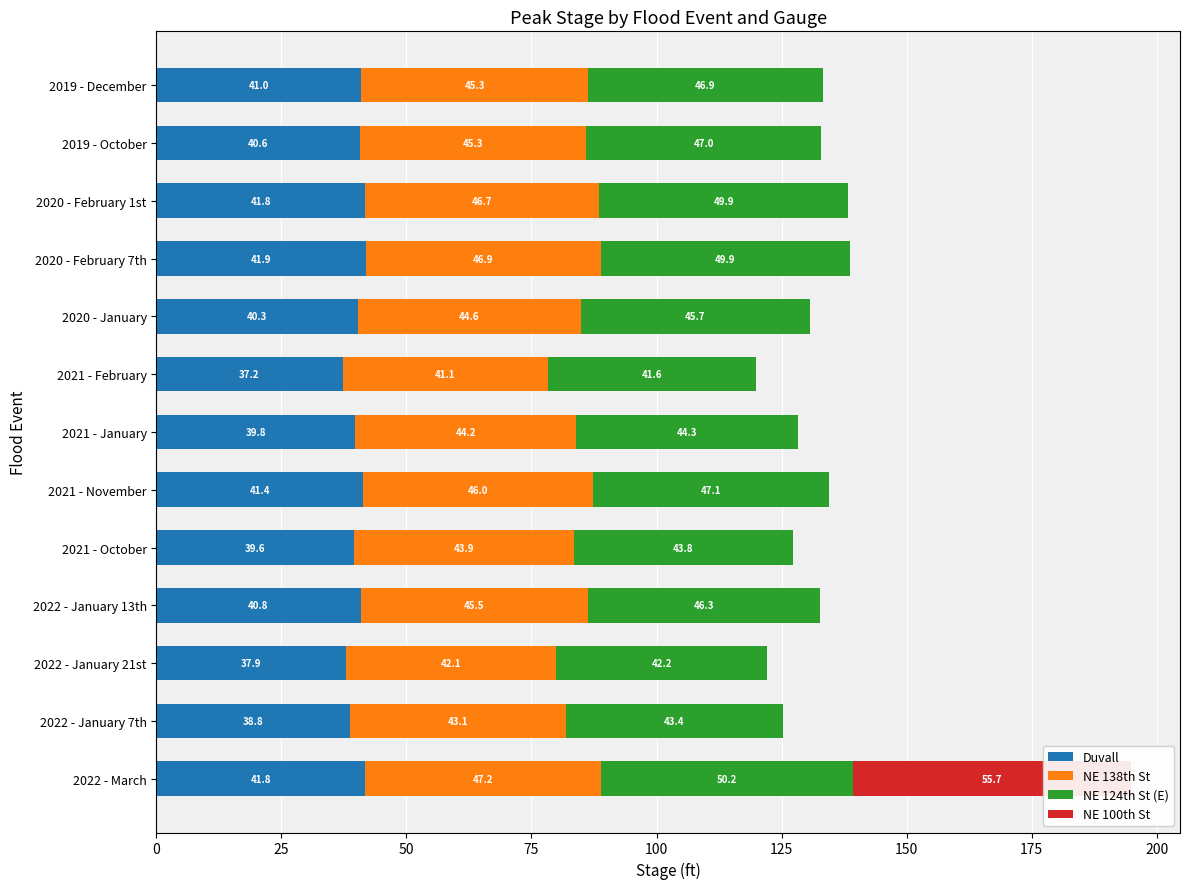

Are the bars horizontal?

Yes